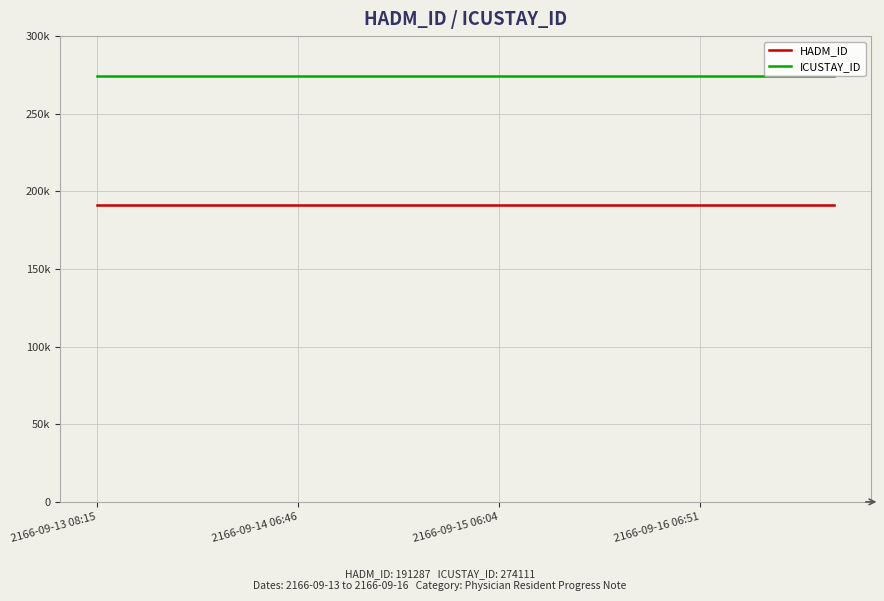

What are all the series names shown in the legend?

HADM_ID, ICUSTAY_ID